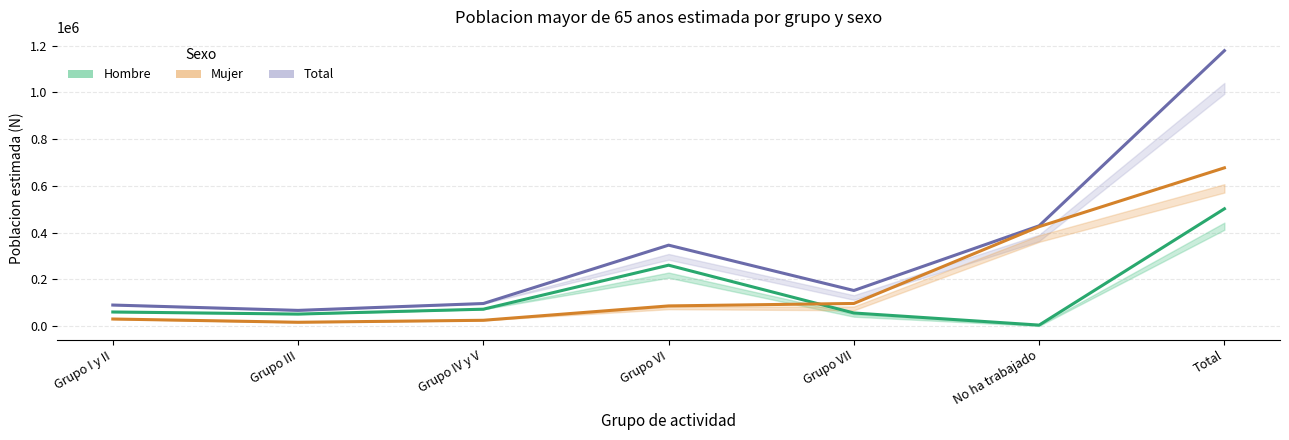

Is the value of Total at Grupo VI greater than the value of Hombre at No ha trabajado?

Yes